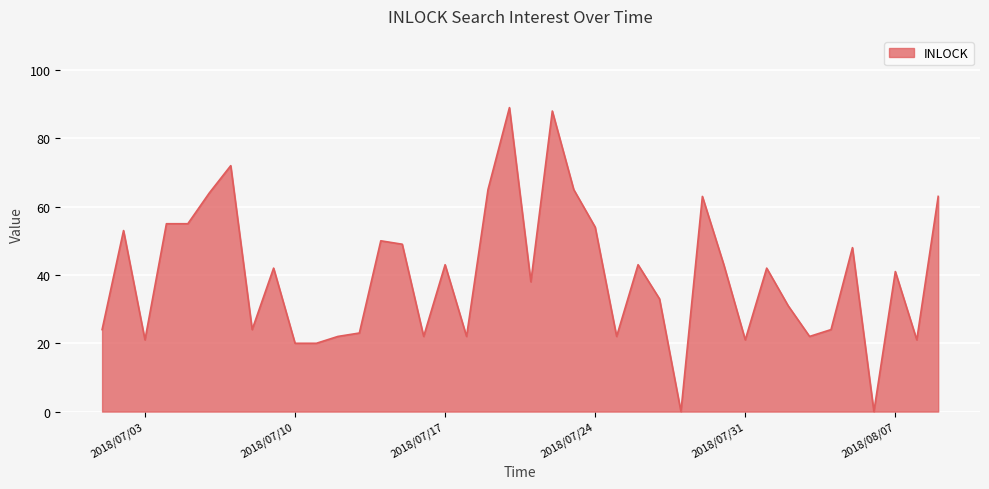

What is the difference between the maximum and minimum values?

89